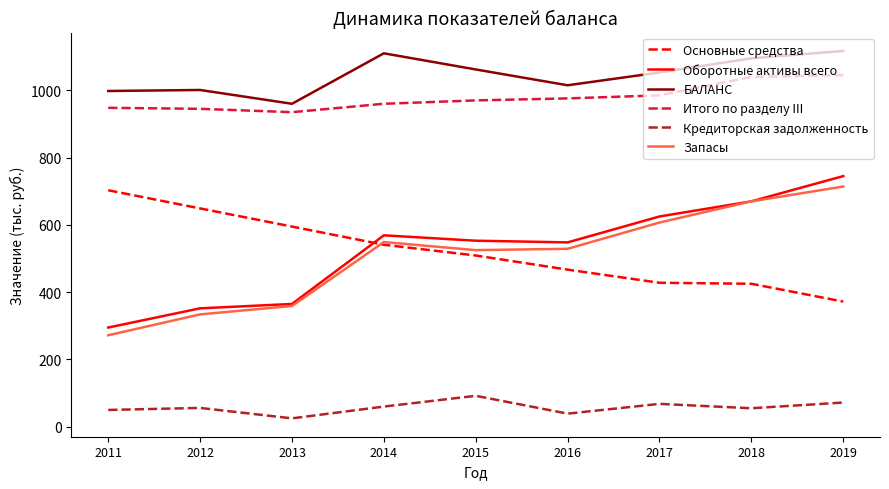

True or false: Оборотные активы всего has a value of 1022 at 2014.

False